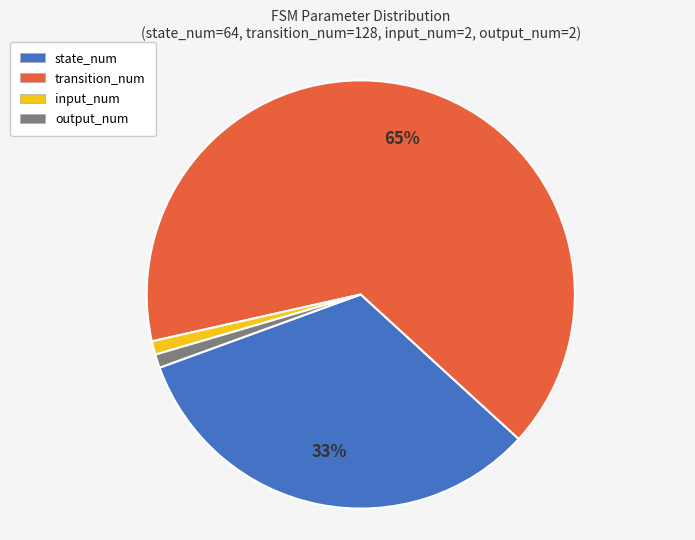

Between output_num and state_num, which is larger?

state_num